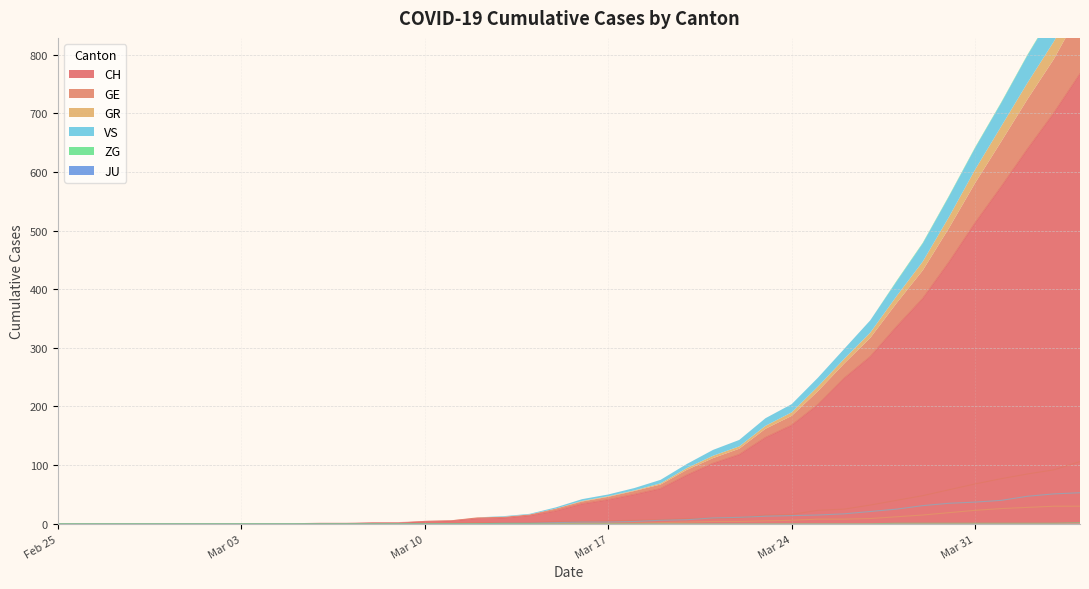

What is the maximum value for CH?

767